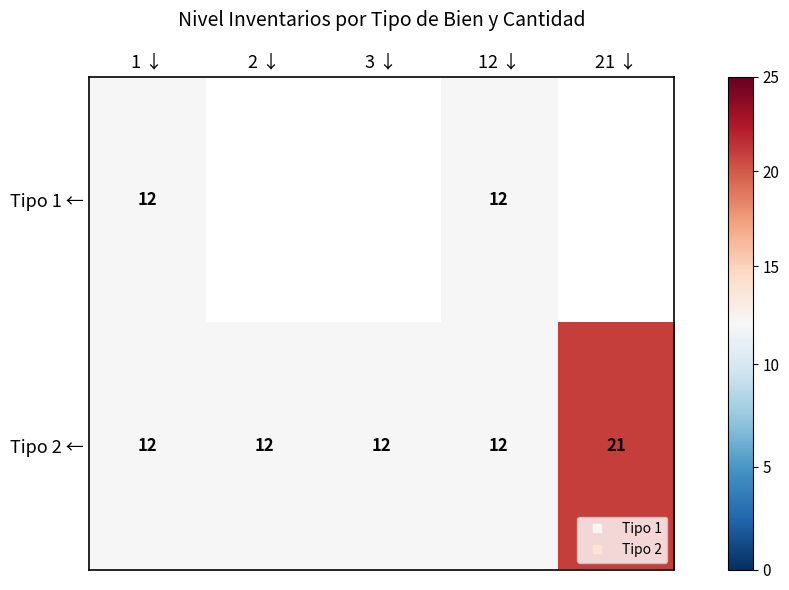

Where is Tipo 2 ← nearest to the value 16?

1 ↓